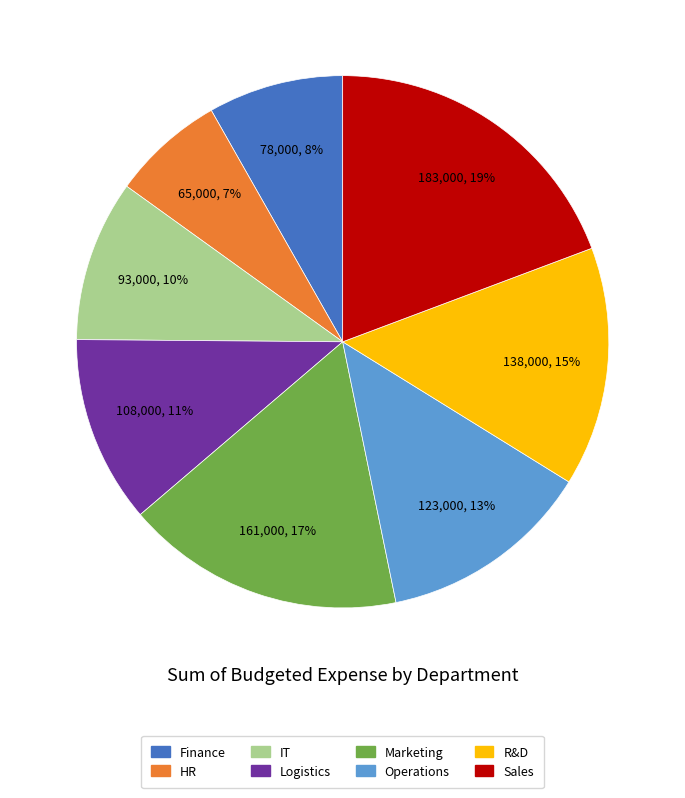

The Marketing slice represents 17% of the pie. True or false?

True